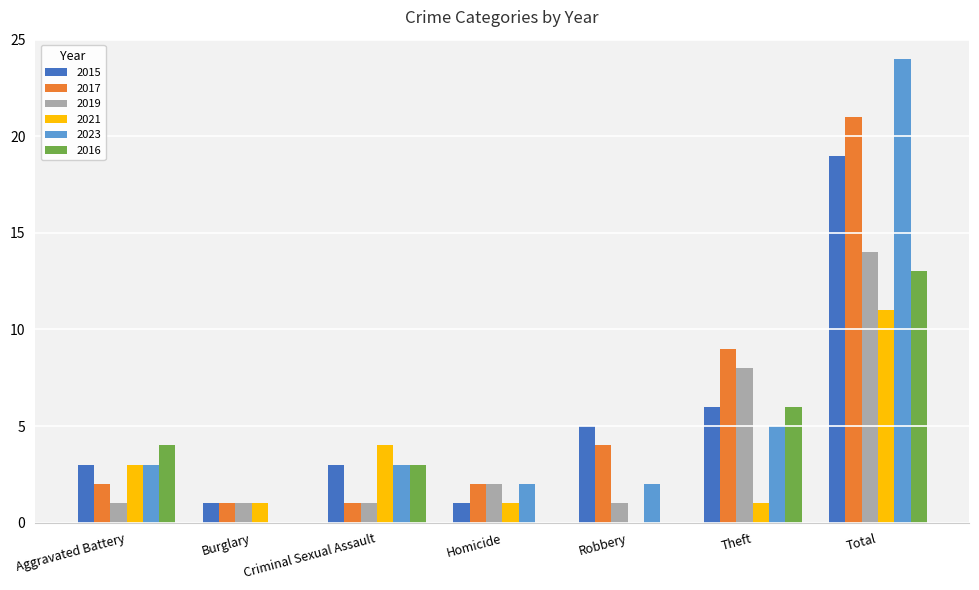

Is it true that 2016 equals 0 at Burglary?

True